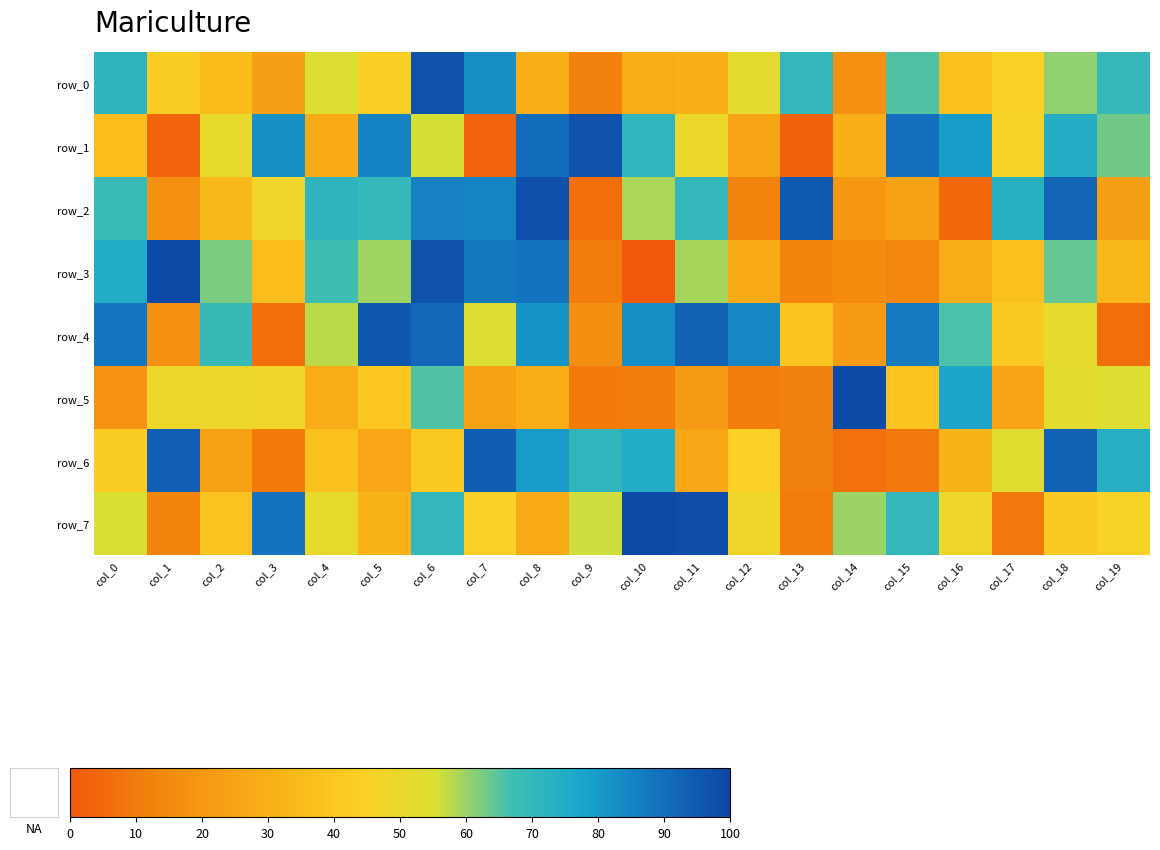

At which label does row_2 reach its minimum?

col_16